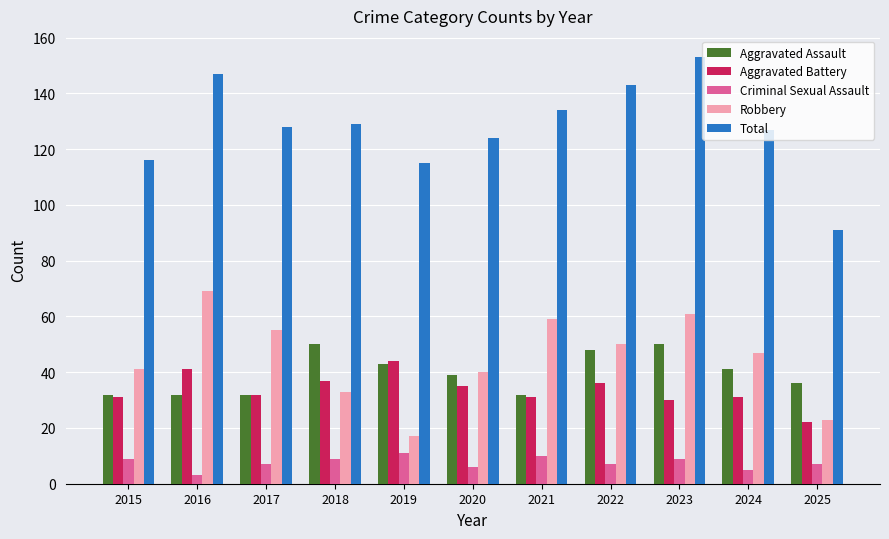

Which series changed the most between 2016 and 2020?

Robbery